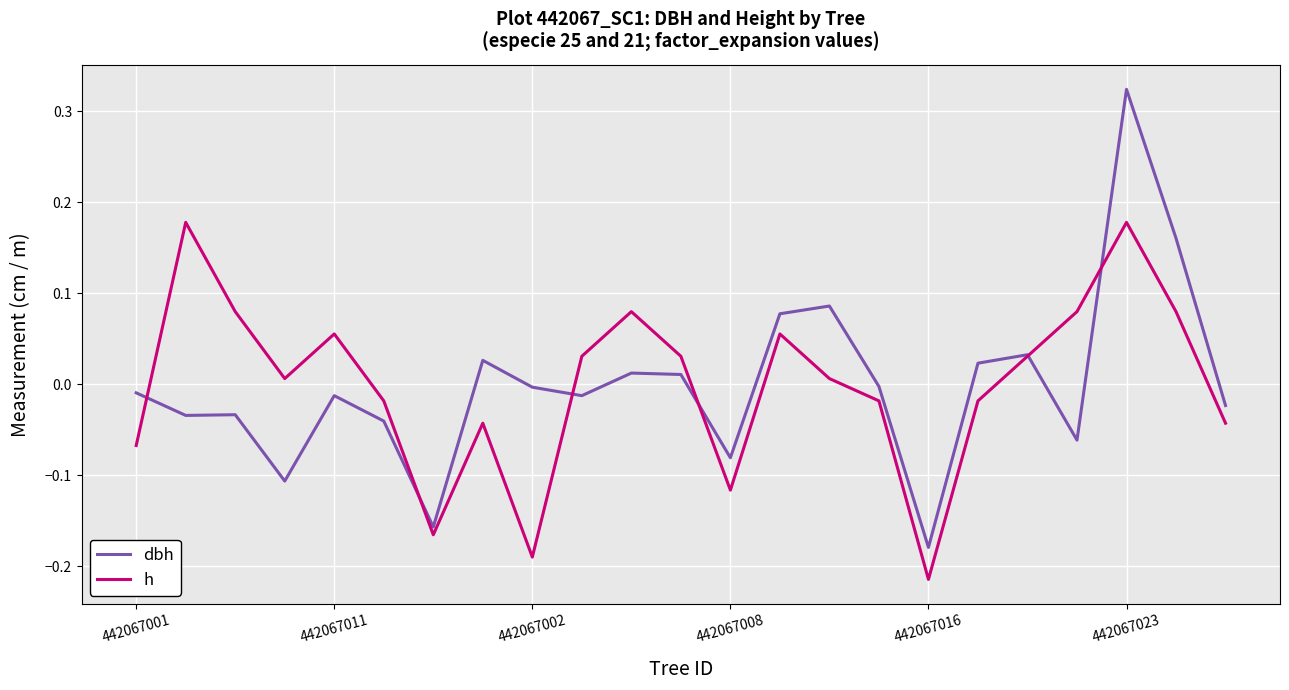

In h, how many points are lower than both neighbors (excluding endpoints)?

5